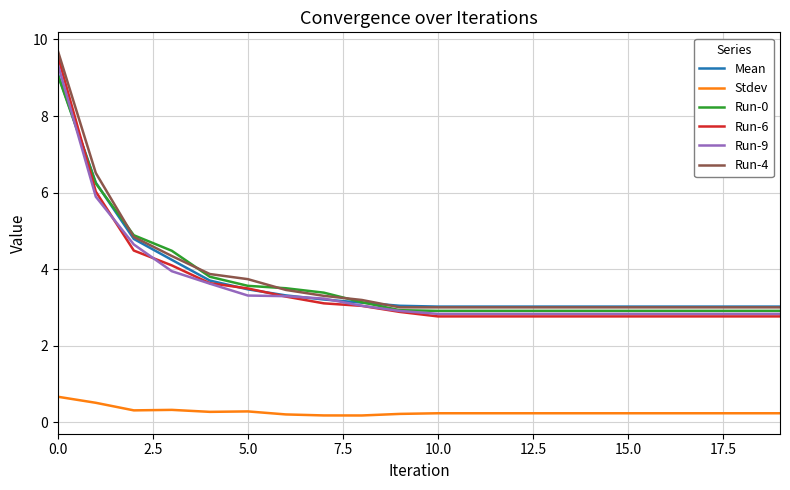

How many lines are shown in the chart?

6